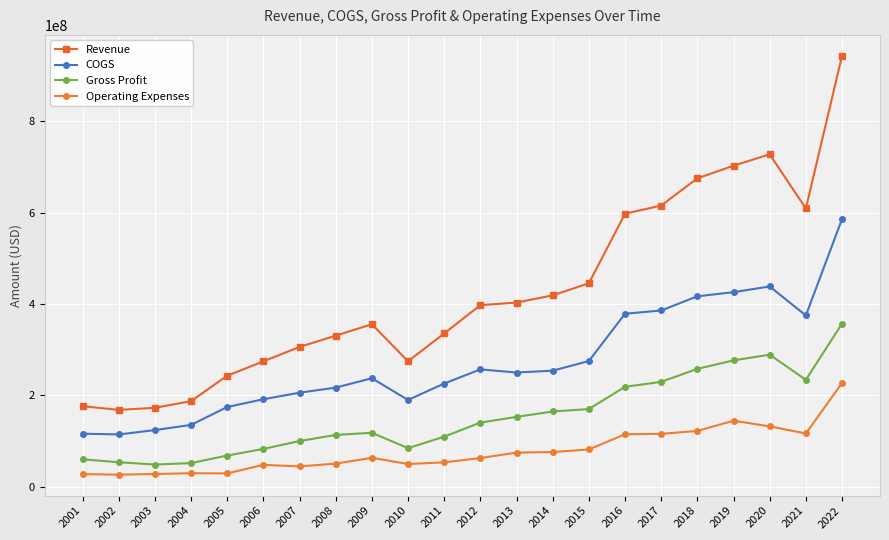

What is the difference between the second highest and second lowest values in the Gross Profit series?

237205000